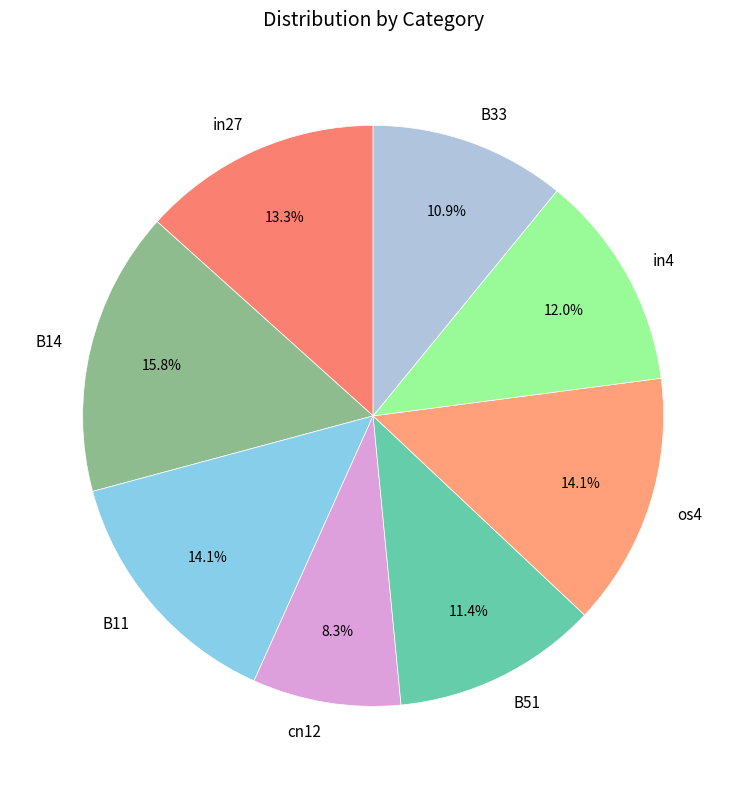

Combined, what portion of the pie is B33 and os4?

25.0%